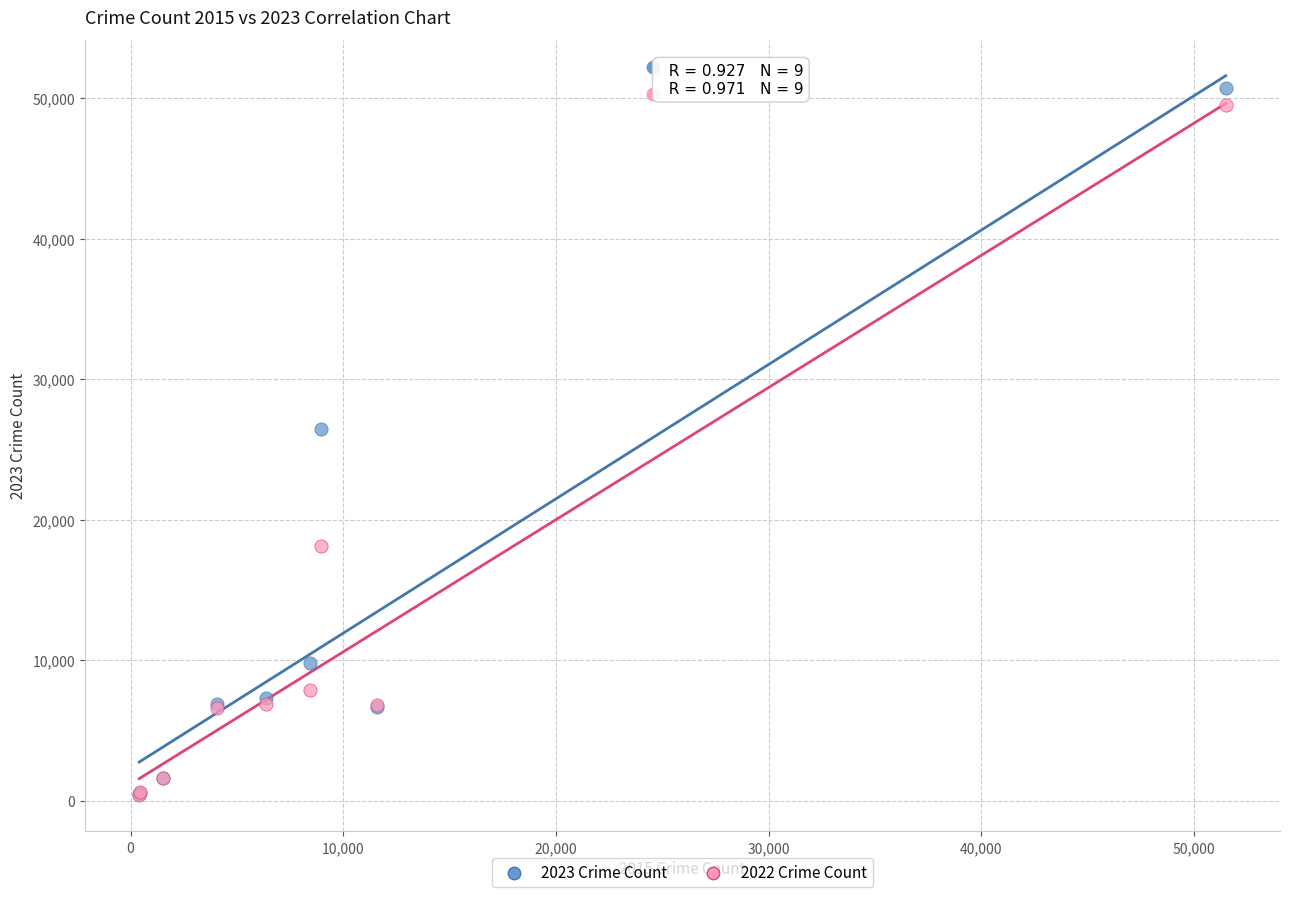

What are all the series names shown in the legend?

2023 Crime Count, 2022 Crime Count